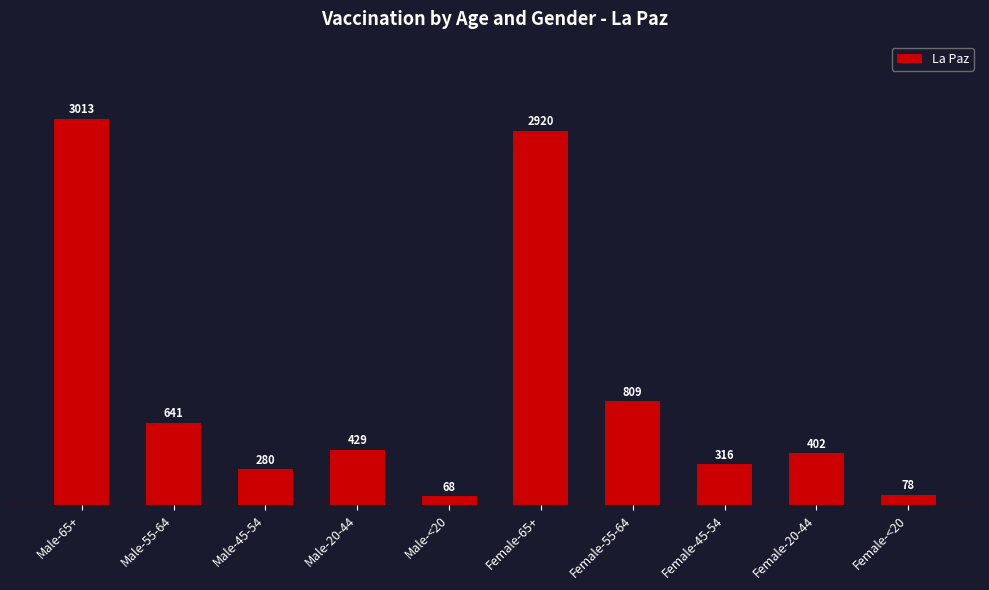

What is the sum of the values at Female-55-64 and Male-65+?

3822